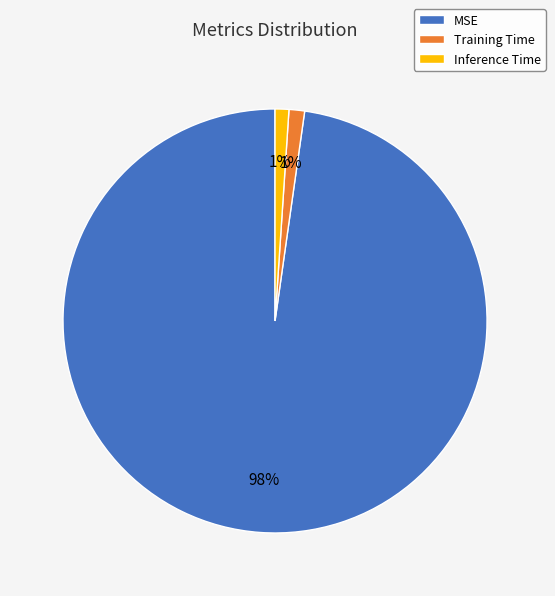

What percentage is the Inference Time slice, to the nearest percent?

1%